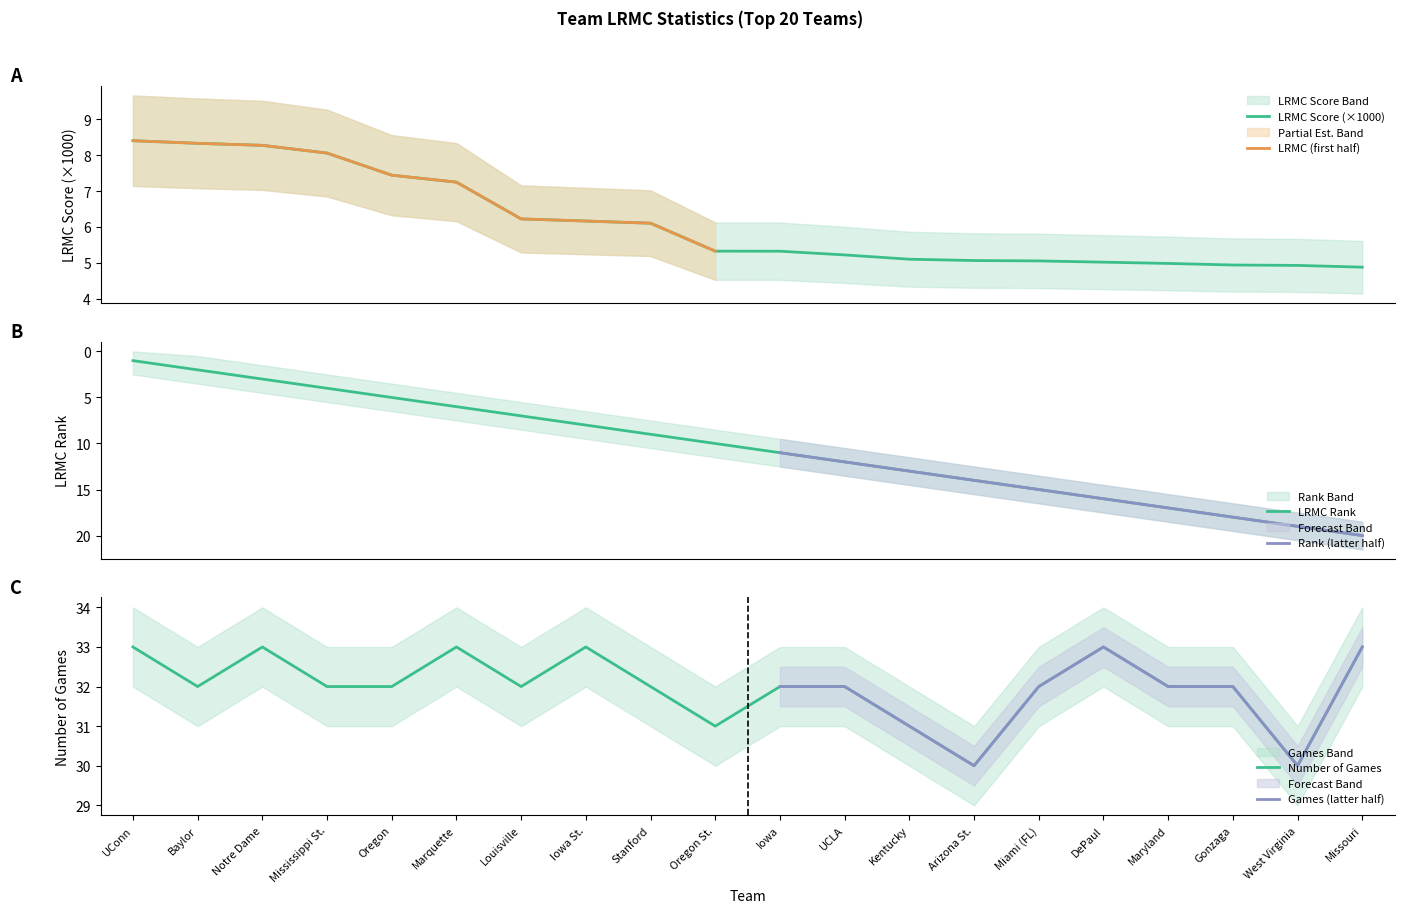

The value of ngames at Oregon St. is 14.0. True or false?

False